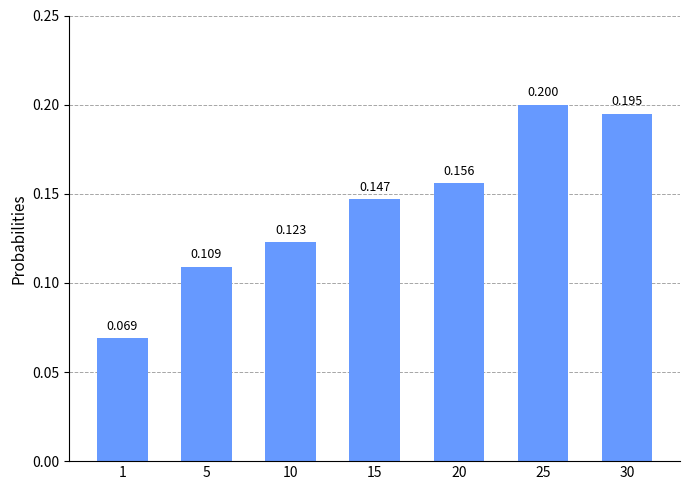

What is the value of the 3rd bar from the left?

0.1